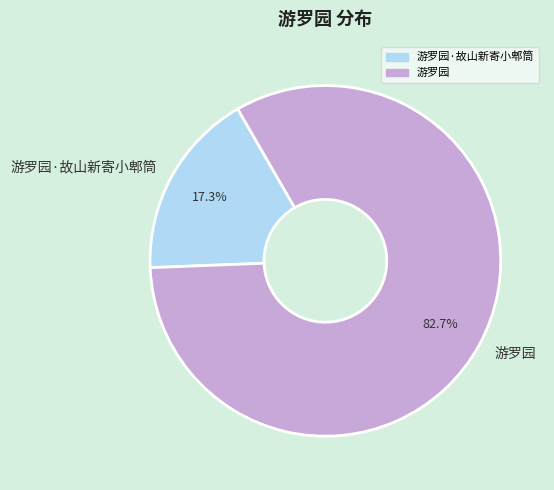

To the nearest percent, what is the combined percentage of 游罗园 and 游罗园·故山新寄小郫筒?

100%